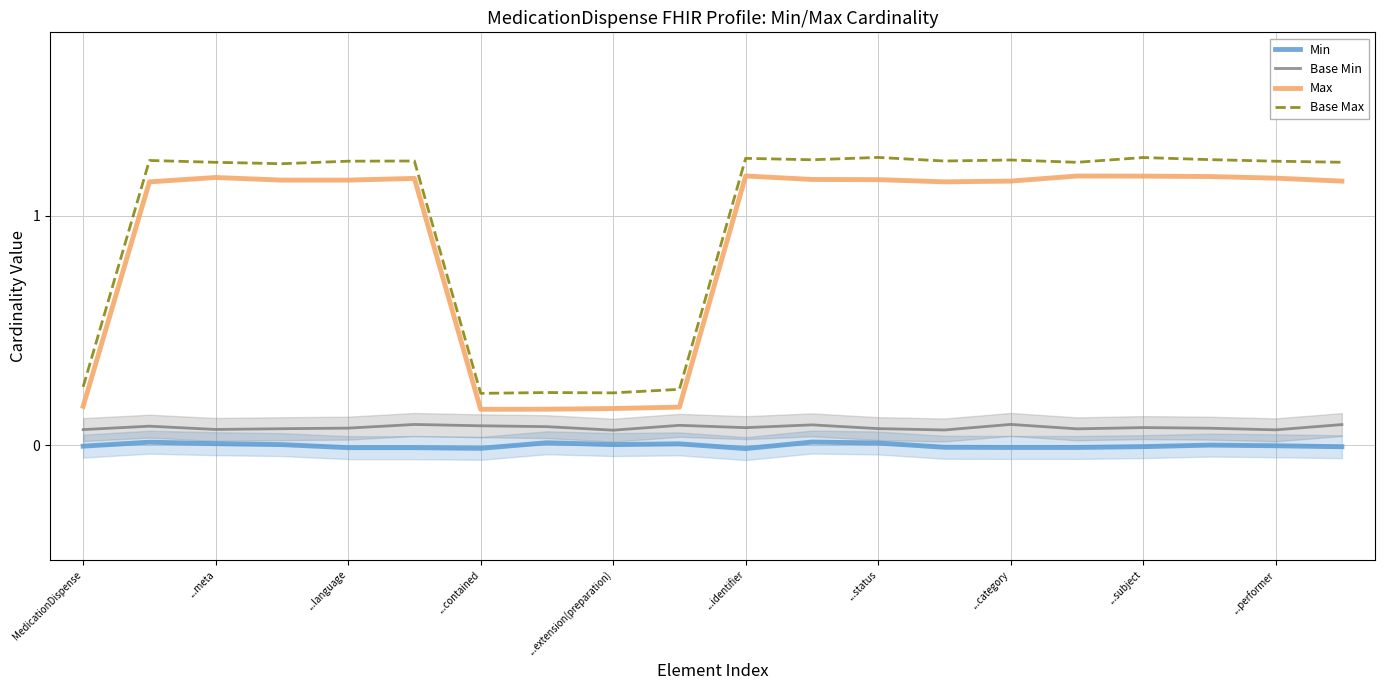

At which category is the sum across all series the highest?

11